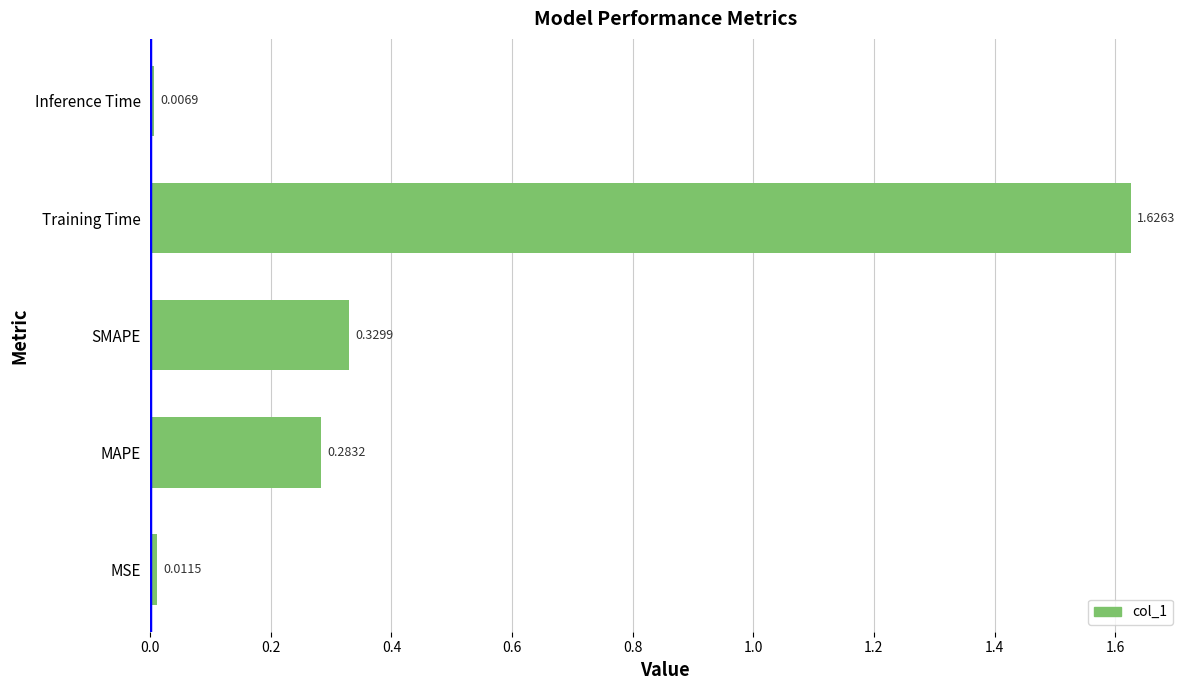

At which label is the value closest to 0?

Inference Time